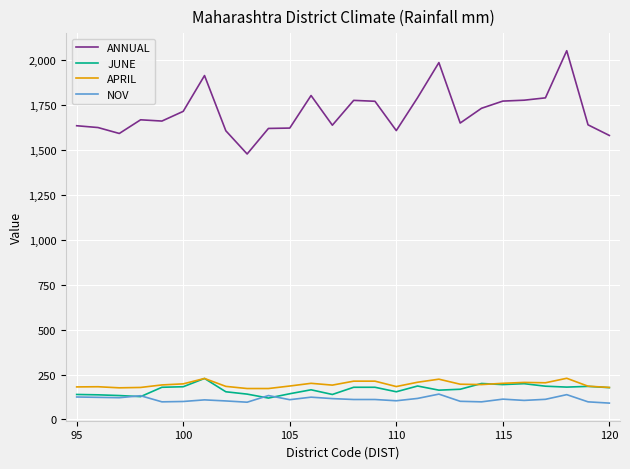

Which series has the largest total across all categories?

ANNUAL